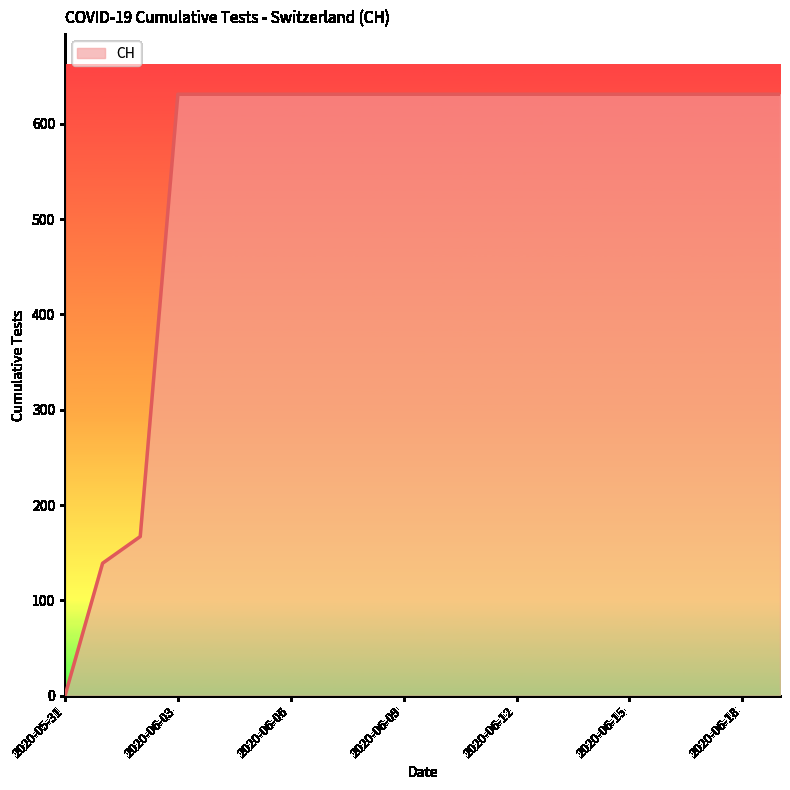

What is the maximum value shown in the chart?

631